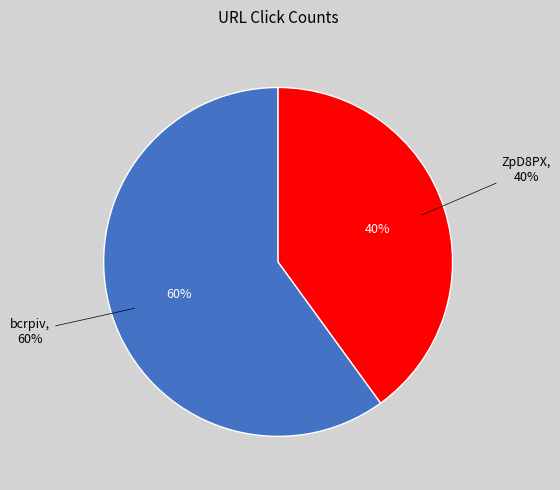

Which category has the biggest portion of the pie?

bcrpiv